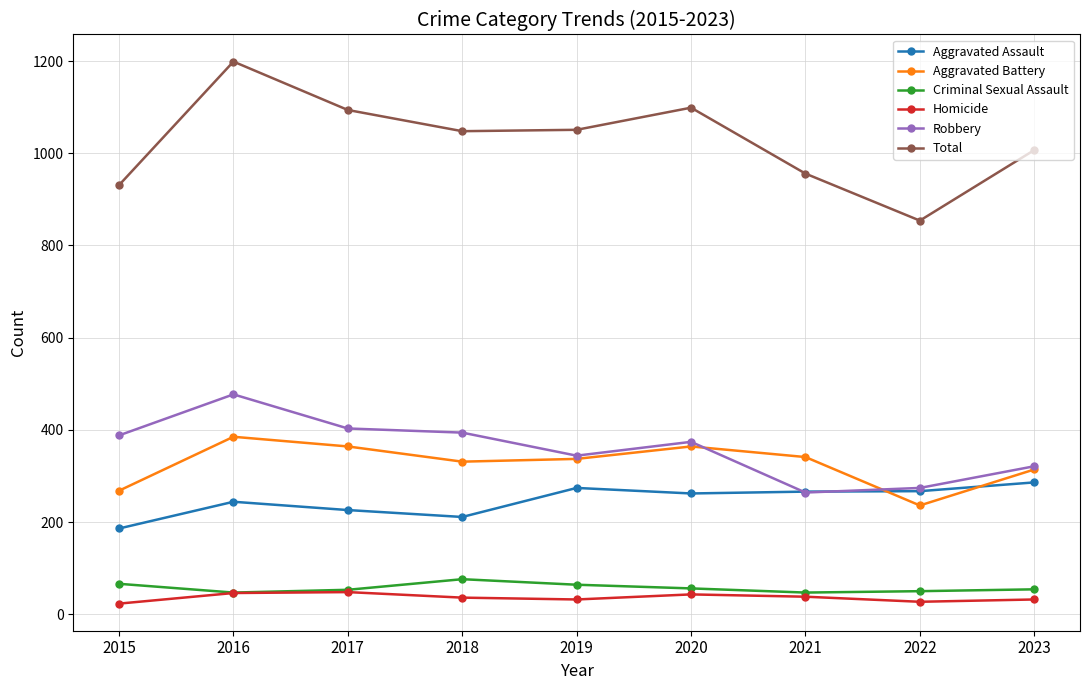

What is the minimum value for Aggravated Assault?

186